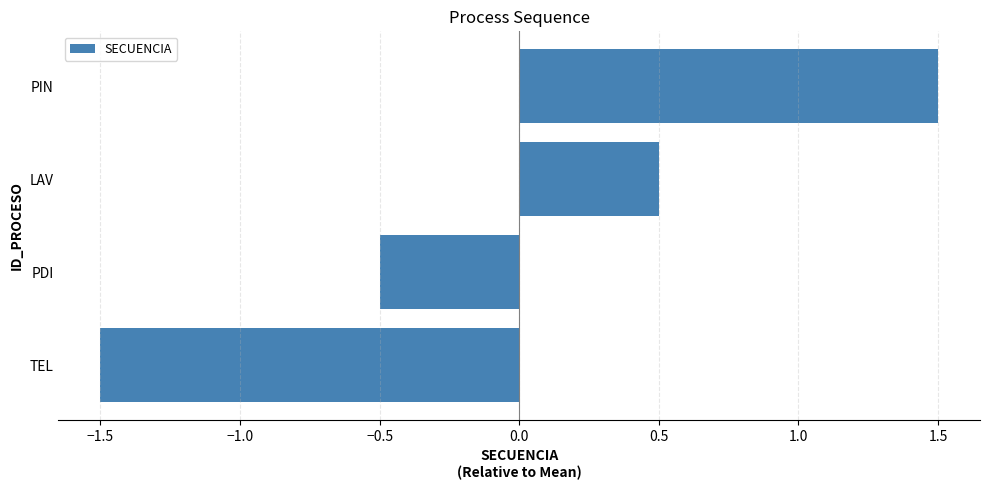

Rank the categories by value from highest to lowest.

PIN, LAV, PDI, TEL